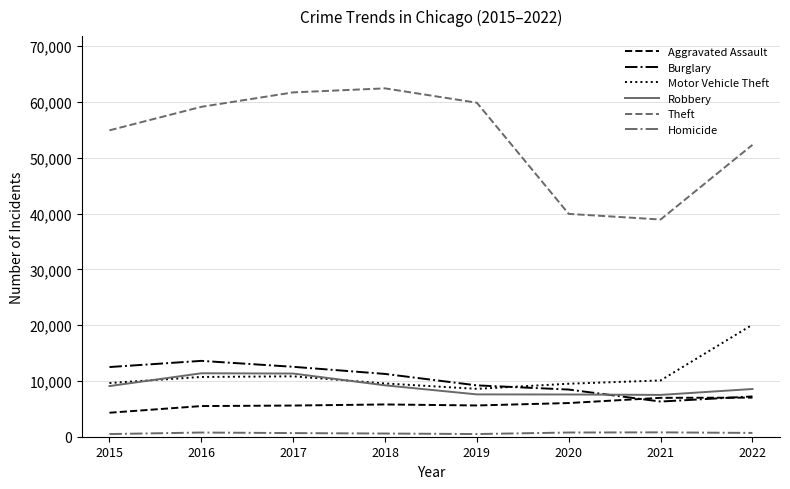

What is the maximum value shown in the chart?

62434